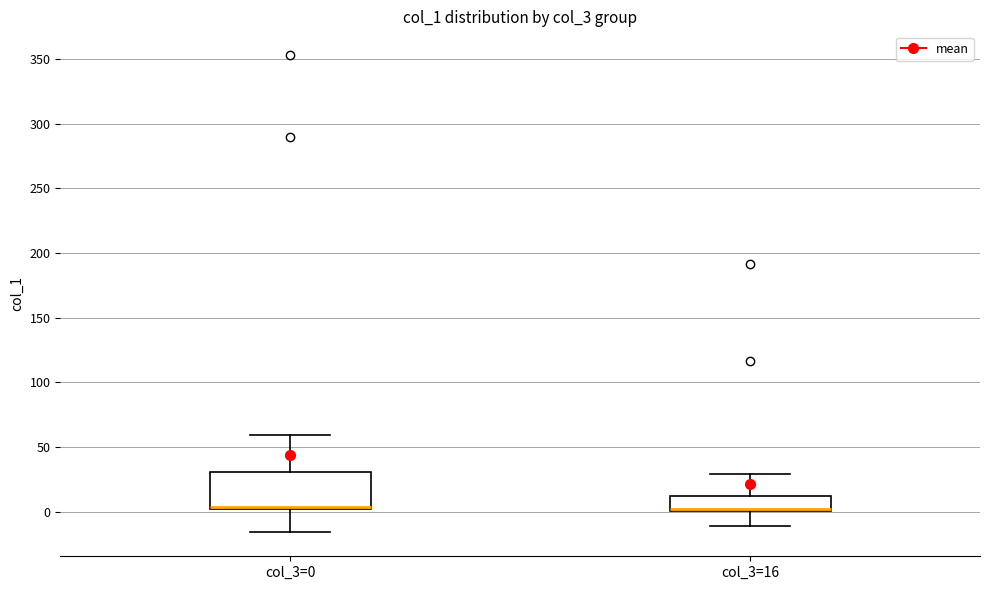

Reading left to right, read every box against the y-axis: the position of its median line, the range the box covers, and the ends of its whiskers. The values are not printed on the chart, so give them approximately, as read against the axis.

col_3=0: median 5, box 0 to 30, whiskers -15 to 60
col_3=16: median 0 (drawn on the box's lower edge), box 0 to 10, whiskers -10 to 30